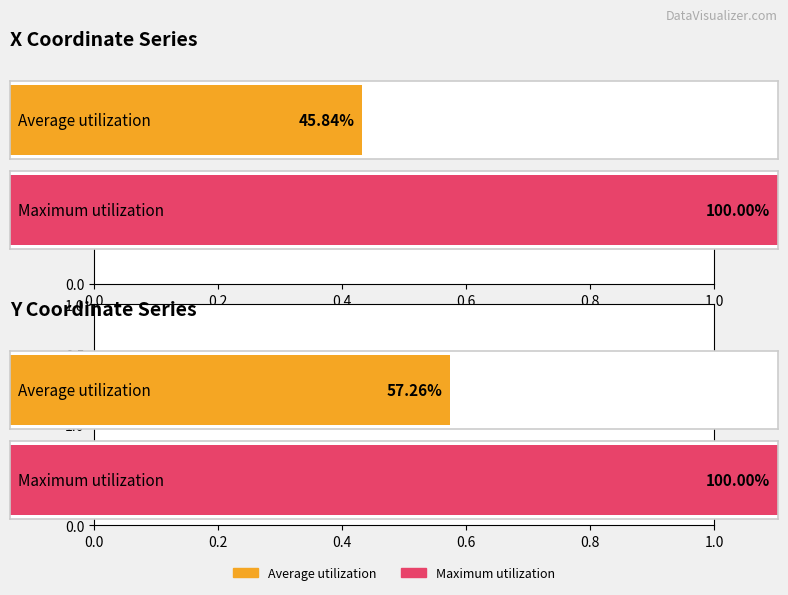

Is it true that x equals 4193288.4 at 4?

False